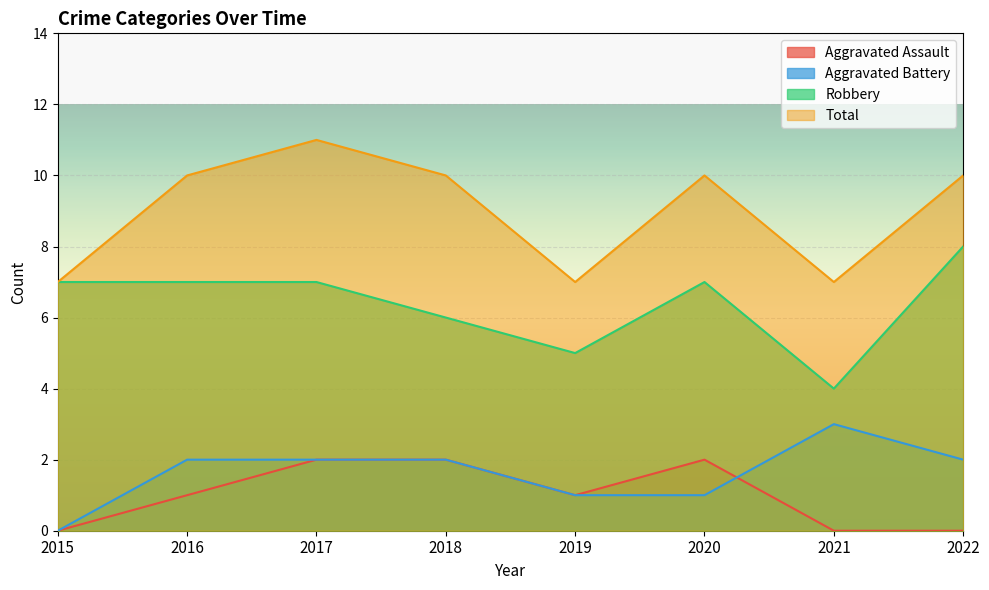

List the labels in order of Total value, smallest first.

2015, 2019, 2021, 2016, 2018, 2020, 2022, 2017